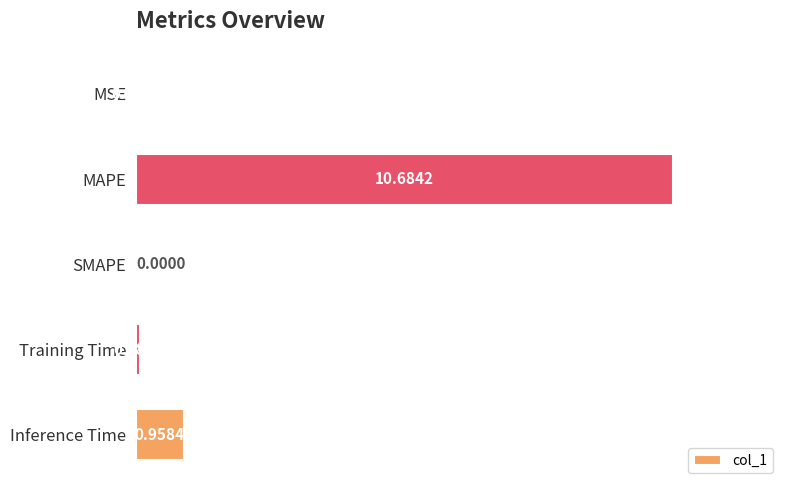

Are the bars grouped side by side (vs. stacked)?

No